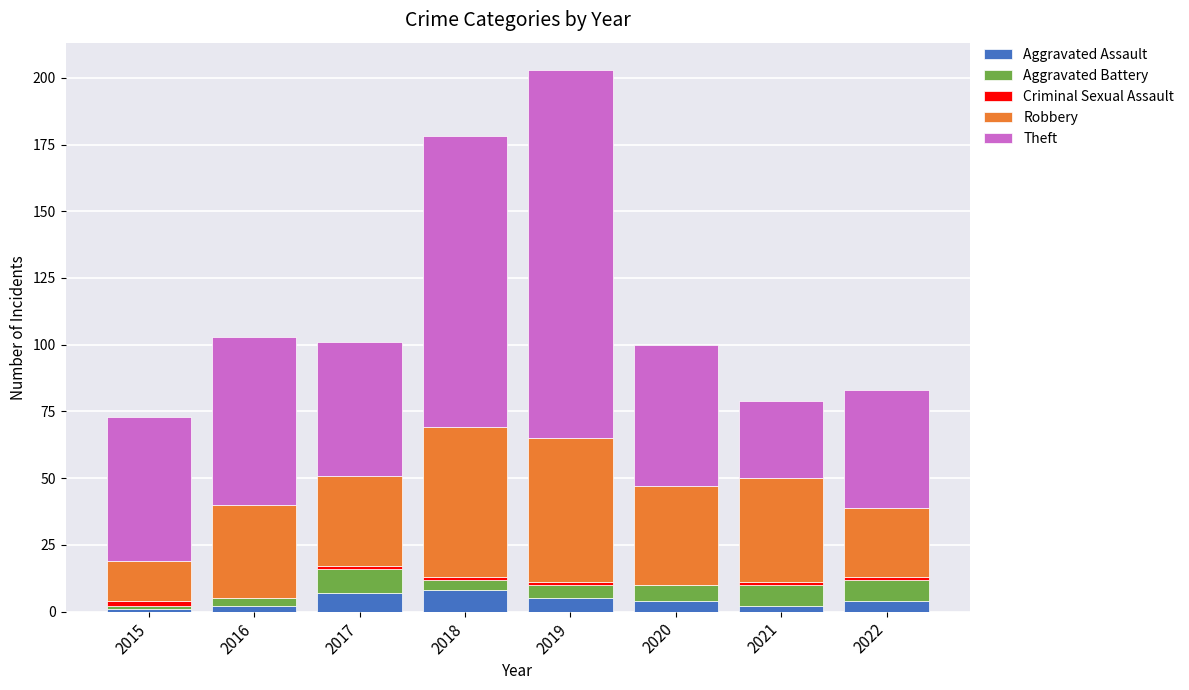

The Aggravated Assault series shows 8 at 2018. True or false?

True